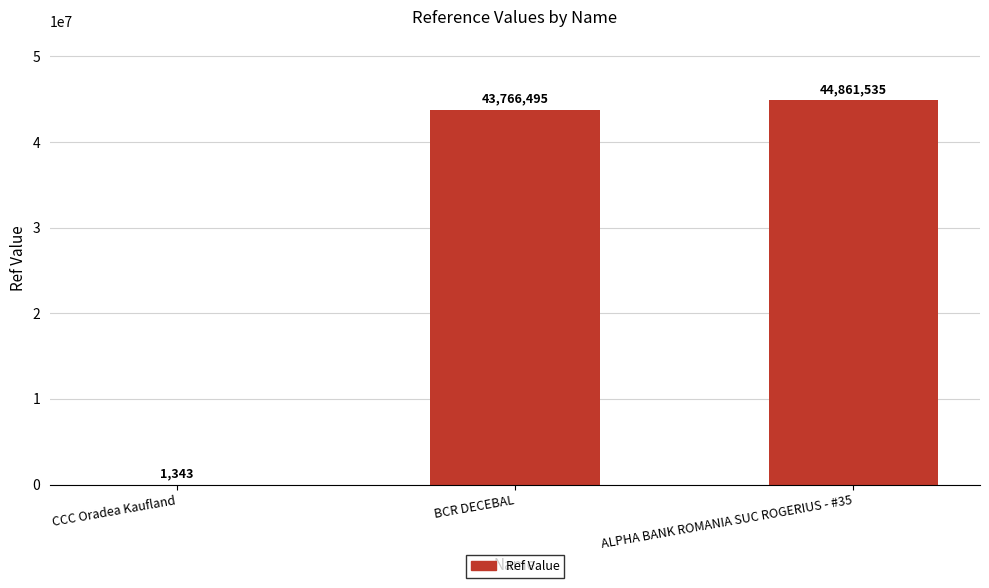

Where is the data nearest to the value 22431439?

BCR DECEBAL